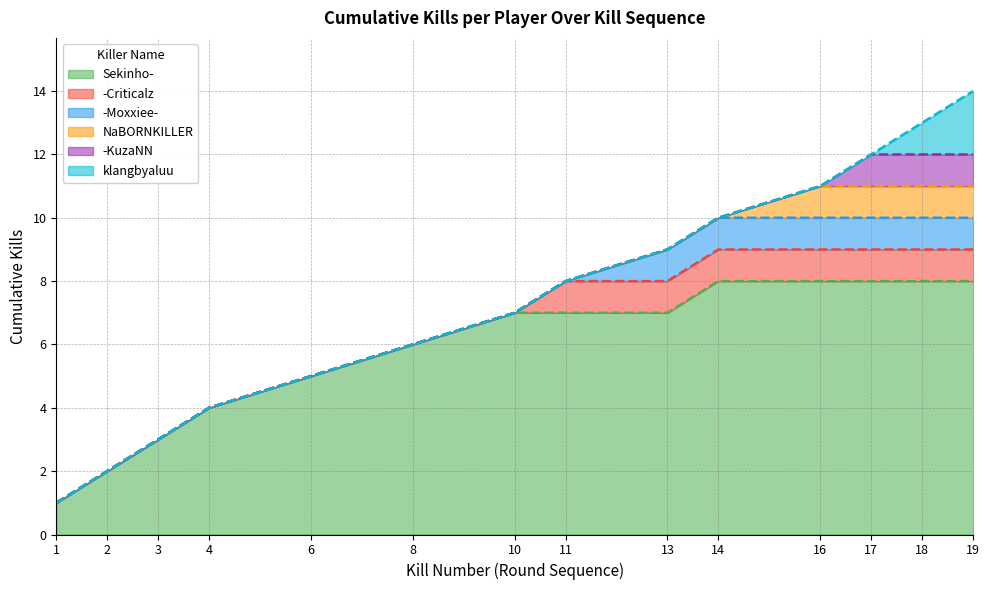

The Victim Death Count (cumulative) series shows 10 at 8. True or false?

False